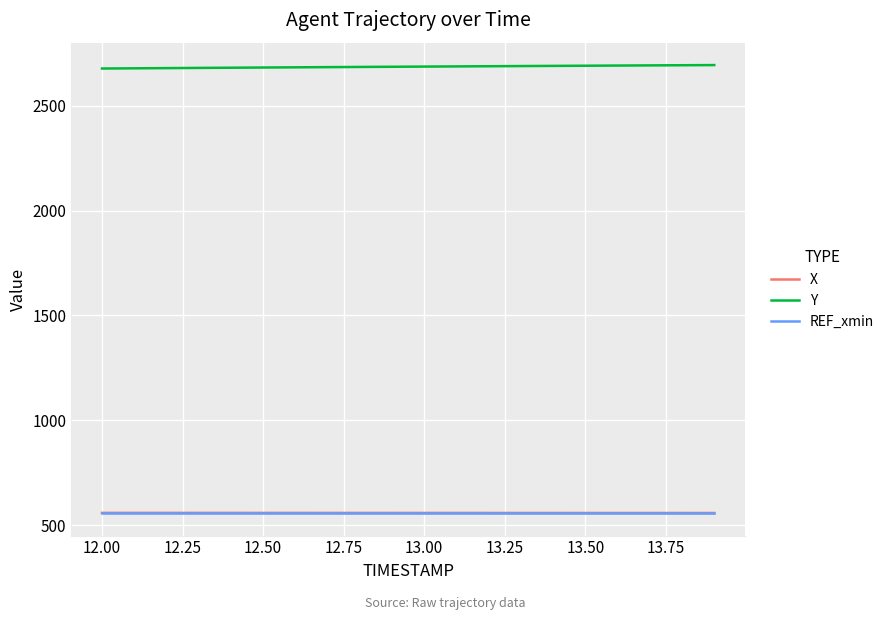

Which series has the largest total across all categories?

Y